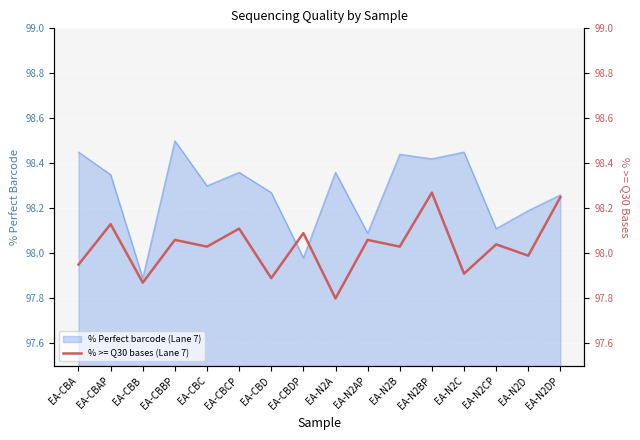

At which label is % Perfect barcode (Lane 7) closest to 98?

EA-CBDP